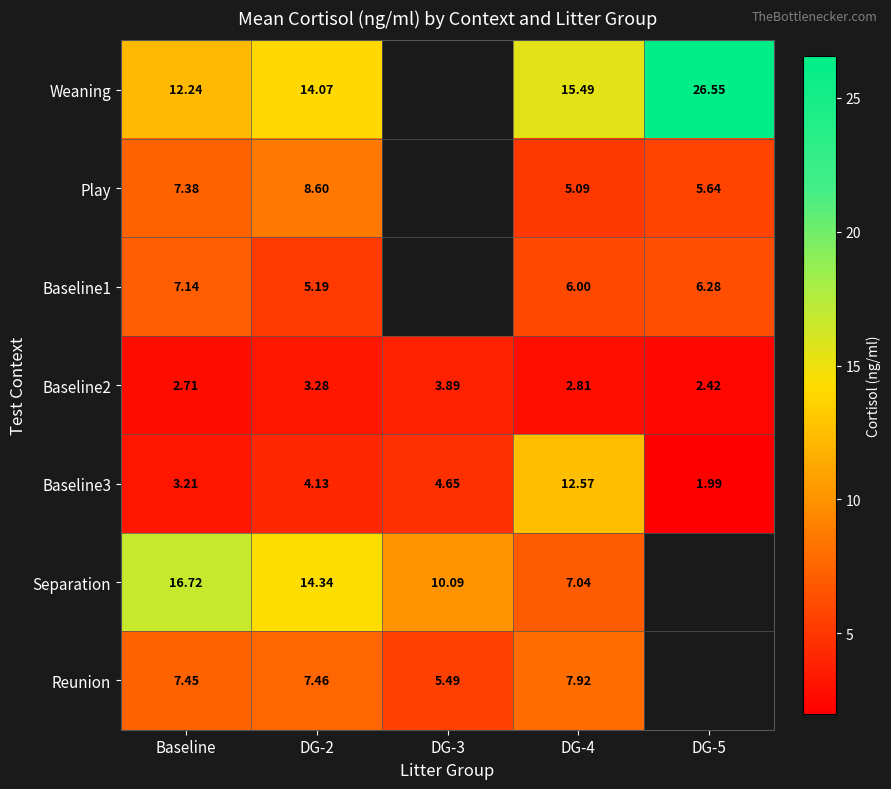

Is the value of Play at DG-4 greater than the value of Weaning at DG-4?

No